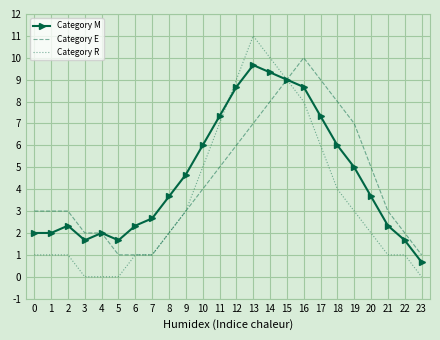

The Category R series shows 4.0 at 18. True or false?

True